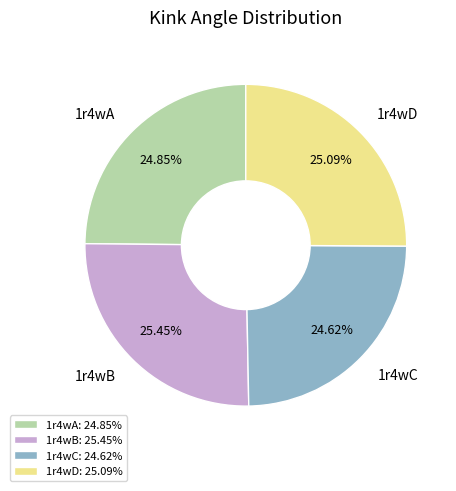

To the nearest percent, what percentage of the pie is 1r4wC?

25%